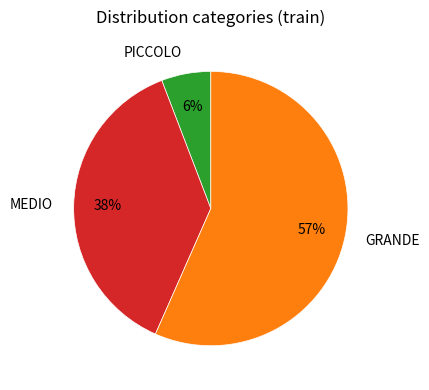

What percentage is the PICCOLO slice, to the nearest percent?

6%